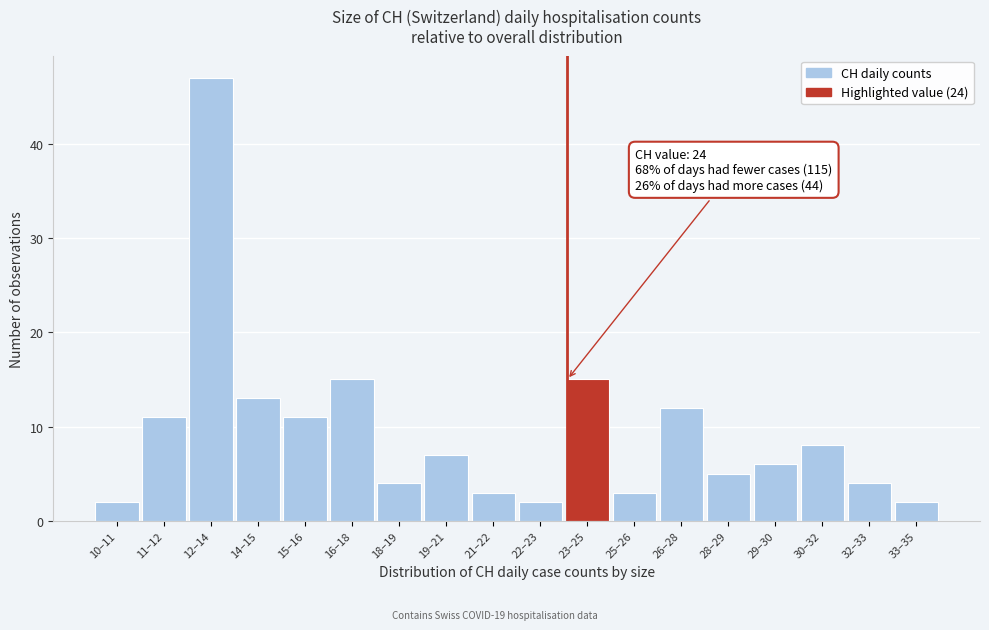

Reading right to left, list all the values displayed in this chart.

2	4	8	6	5	12	3	15	2	3	7	4	15	11	13	47	11	2